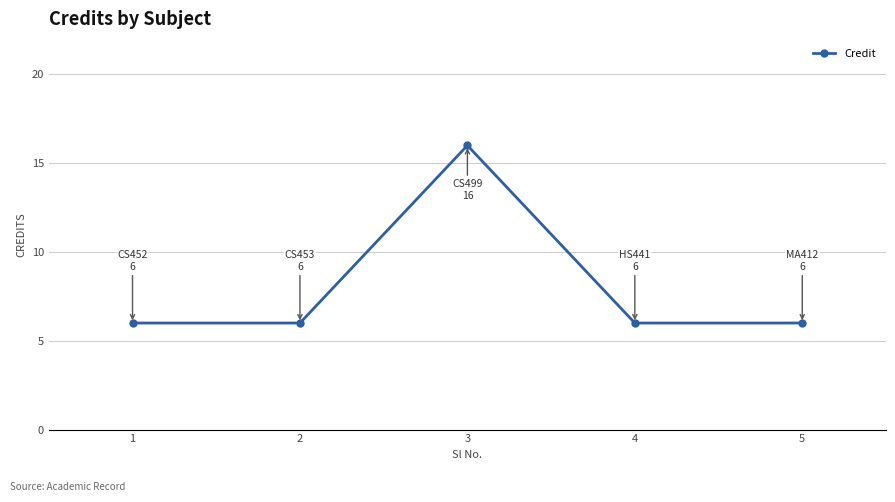

What is the value of the 3rd point from the left?

16